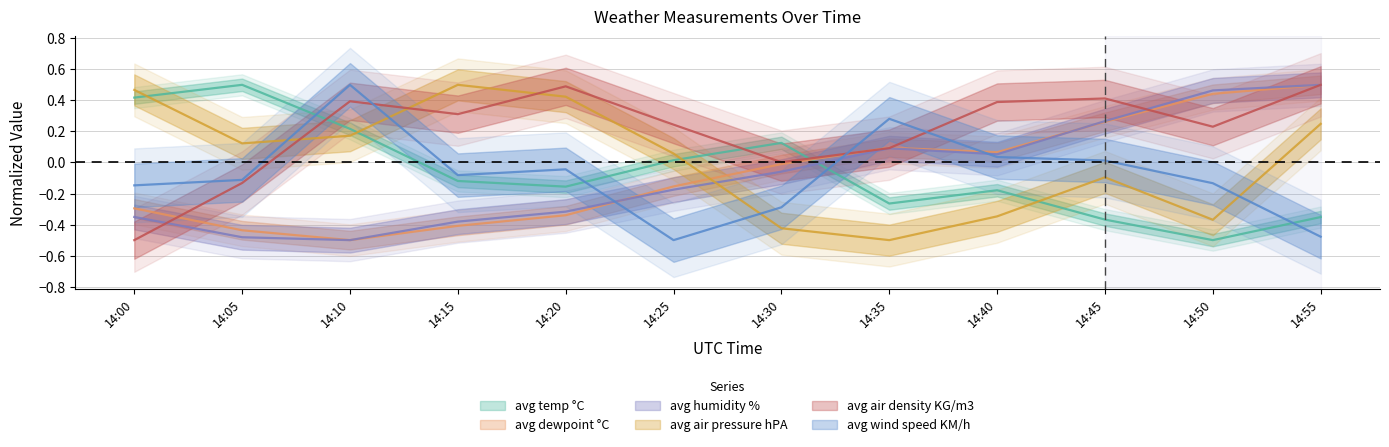

Which series changed the most between 14:05 and 14:55?

avg humidity %